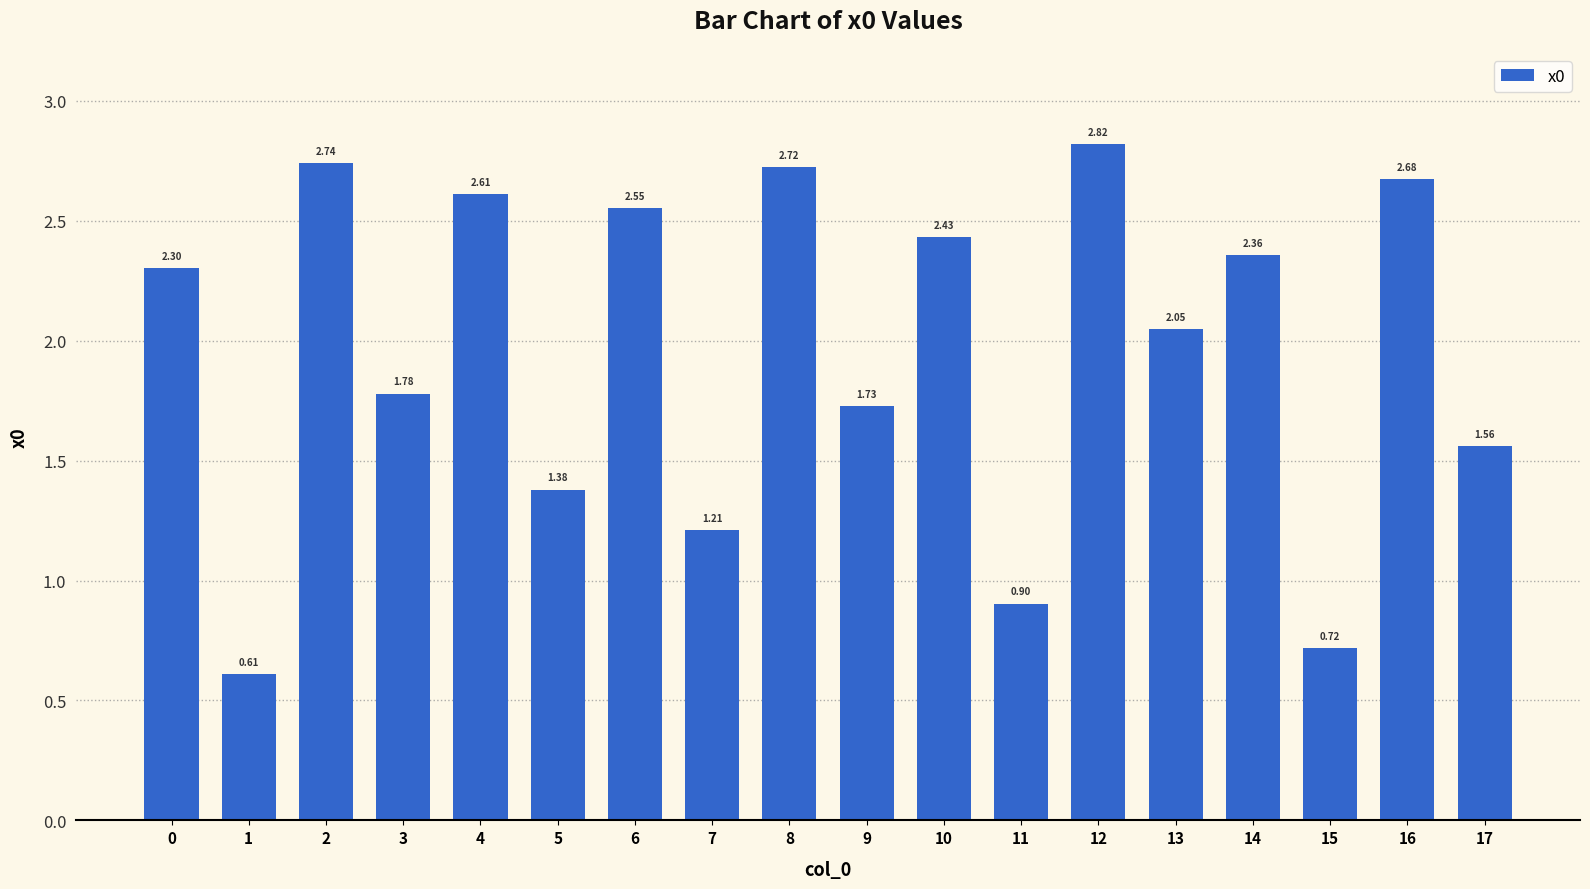

Rank the categories by value from lowest to highest.

1, 15, 11, 7, 5, 17, 9, 3, 13, 0, 14, 10, 6, 4, 16, 8, 2, 12